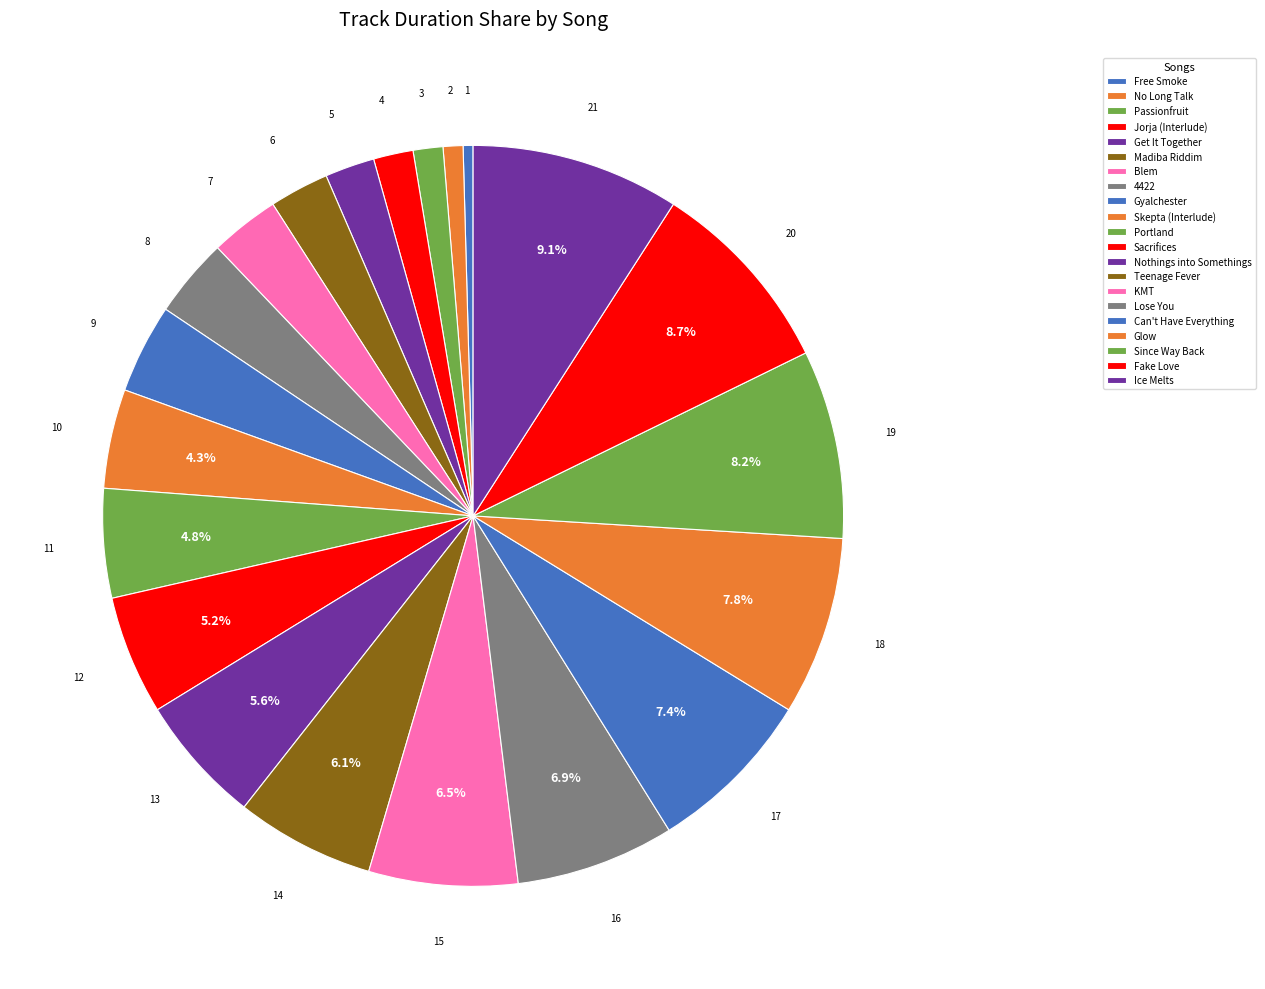

To the nearest percent, what percentage of the pie is No Long Talk?

1%